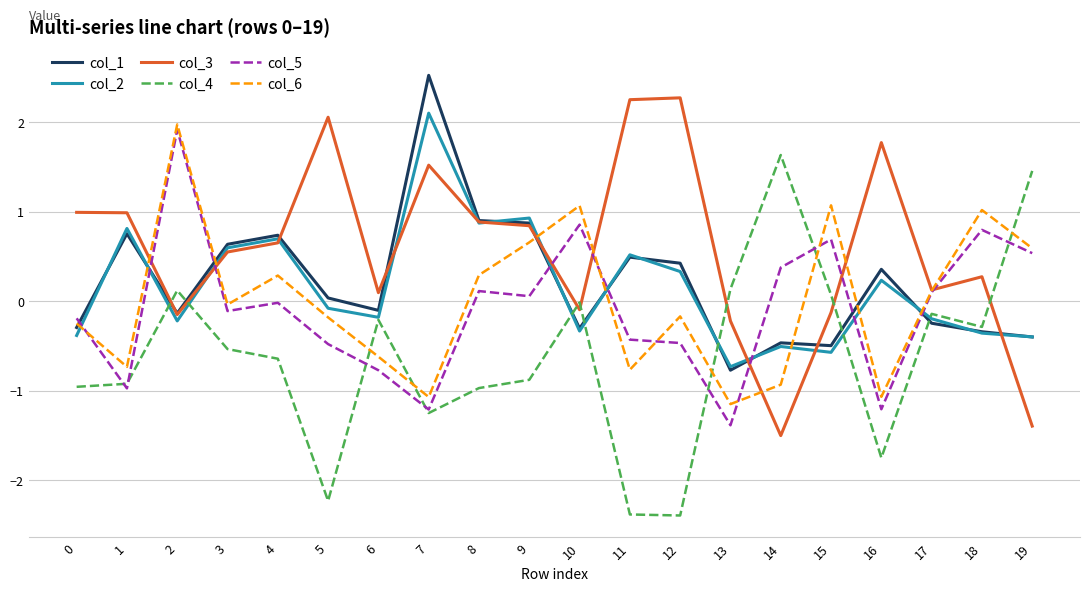

Is it true that col_6 equals -0.3 at 13?

False